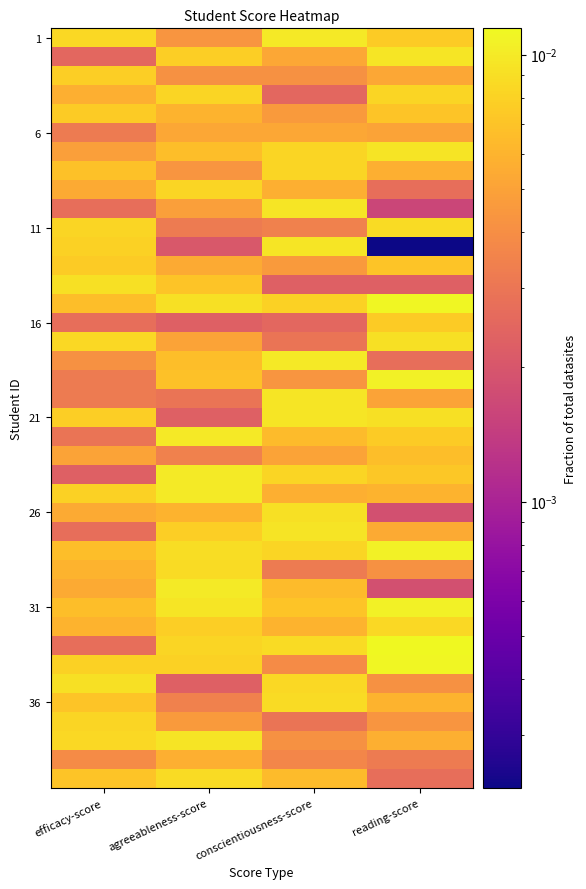

At which category is the sum across all series the highest?

reading-score